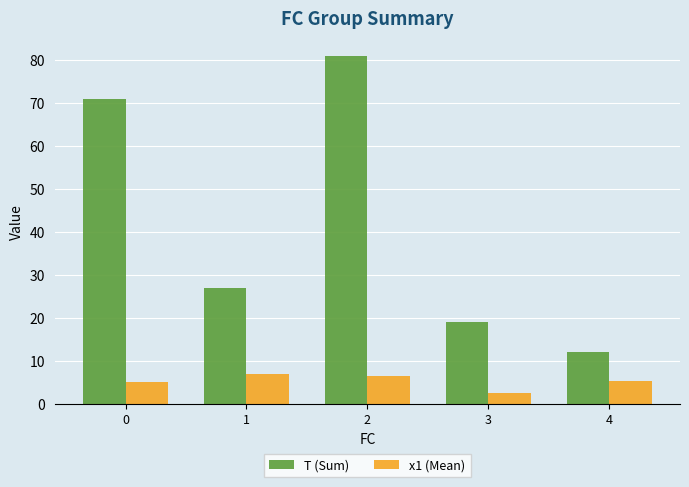

At which category is the sum across all series the highest?

2